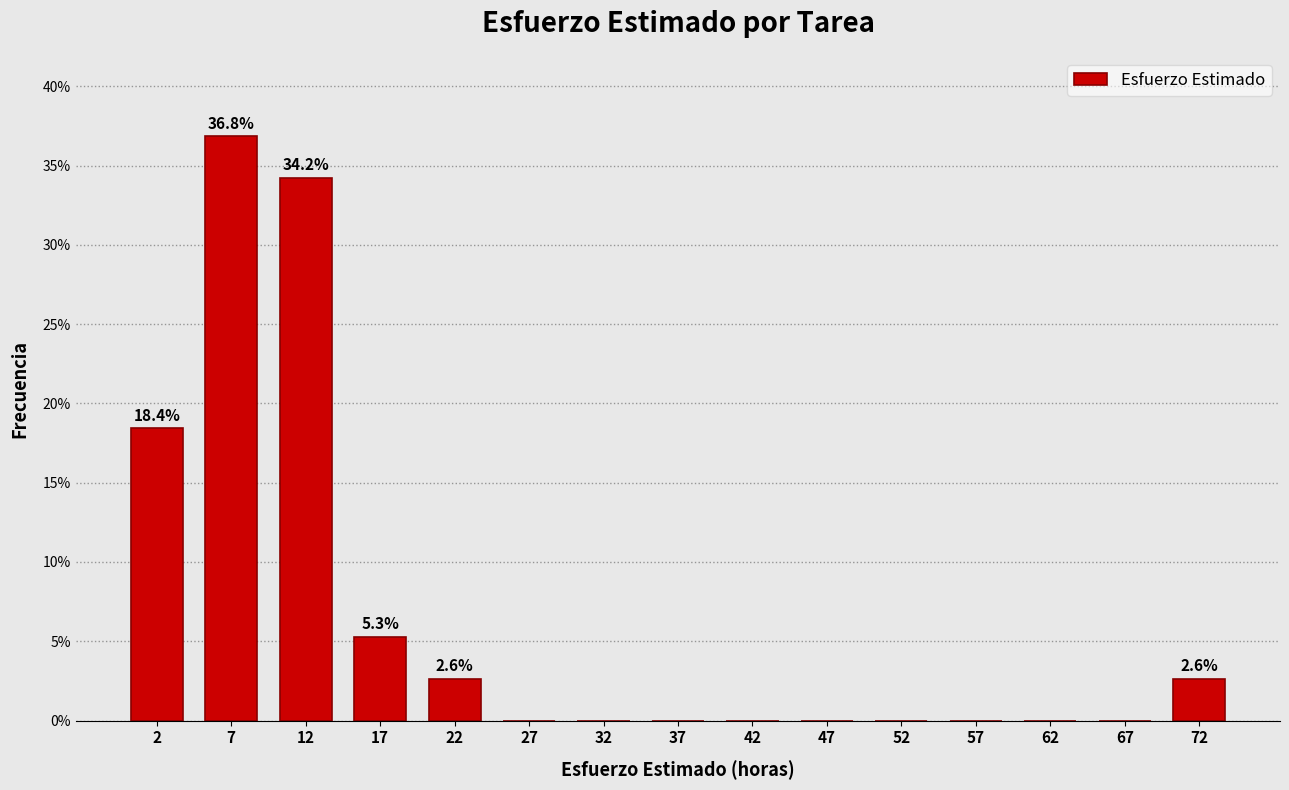

Over which range of the x-axis is the bar tallest?

5 to 10